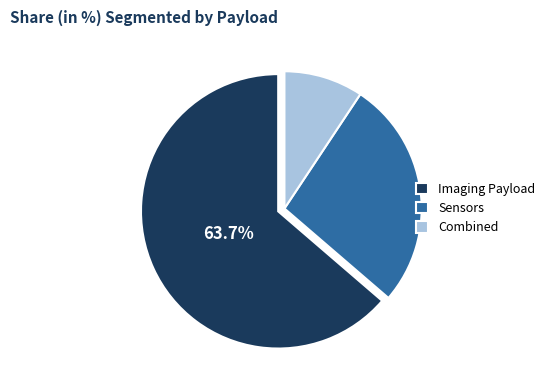

Rank the categories by value from lowest to highest.

Combined, Sensors, Imaging Payload